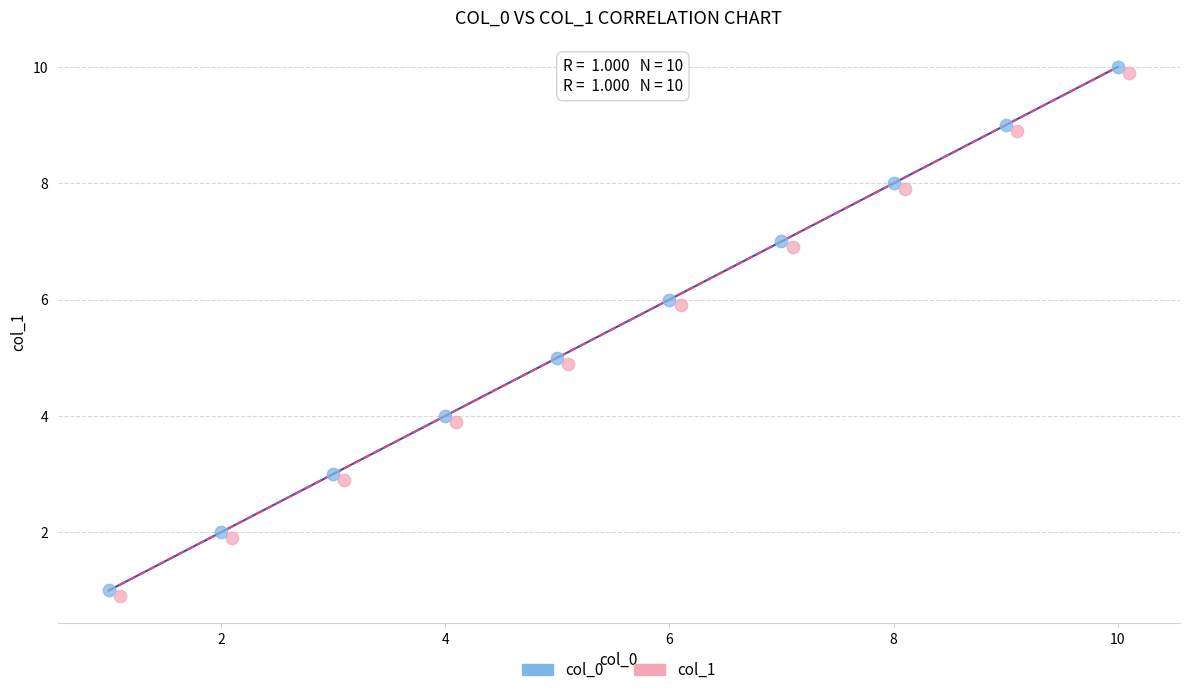

Which series contains the highest Y value?

col_0